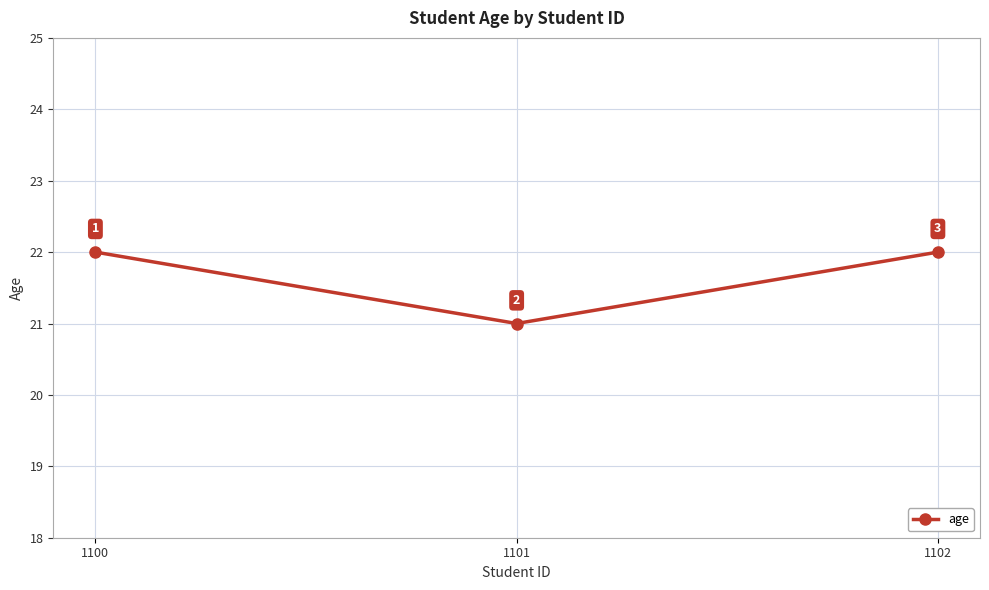

Reading left to right, extract all data points from this chart.

1100=22	1101=21	1102=22